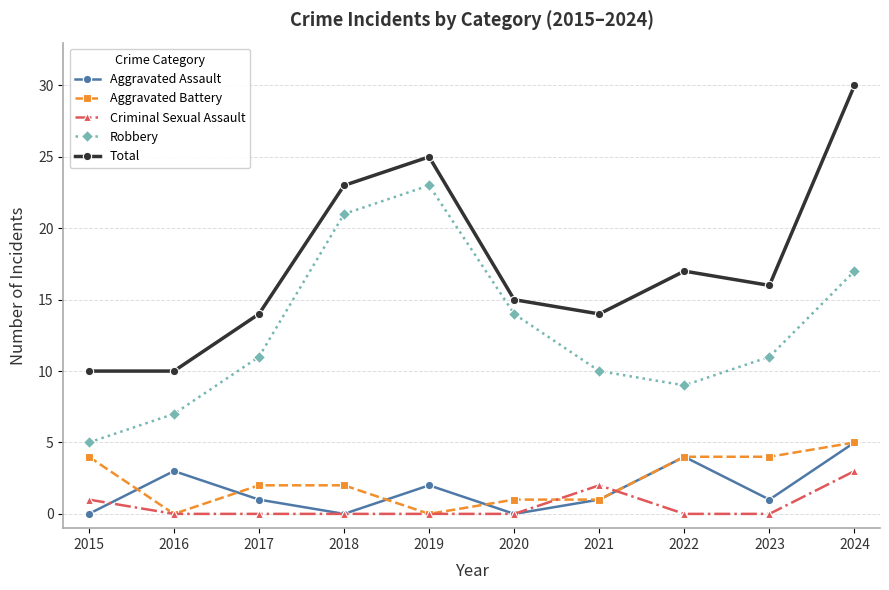

True or false: Total and Robbery cross at least once.

False